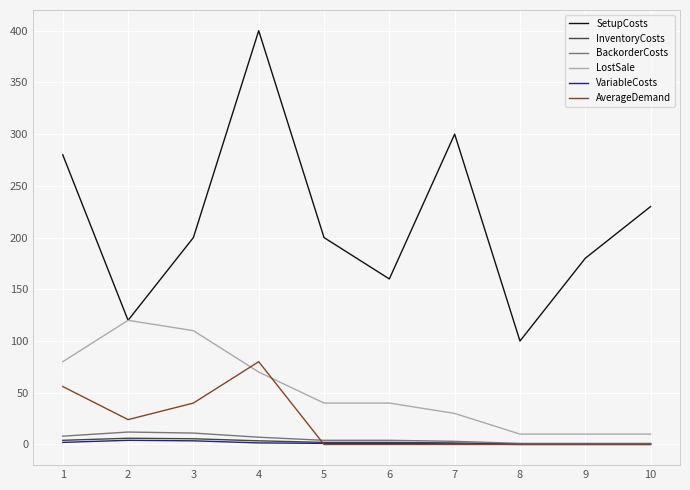

What is the lowest value of the SetupCosts series?

100.0